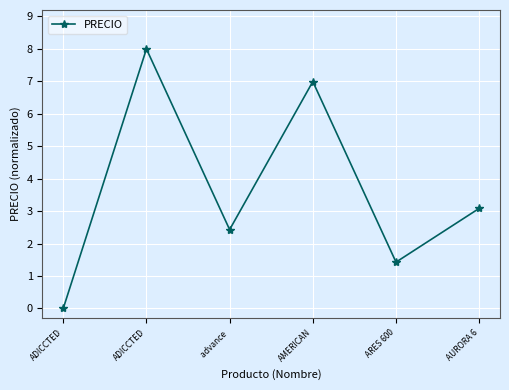

How many lines are shown in the chart?

1